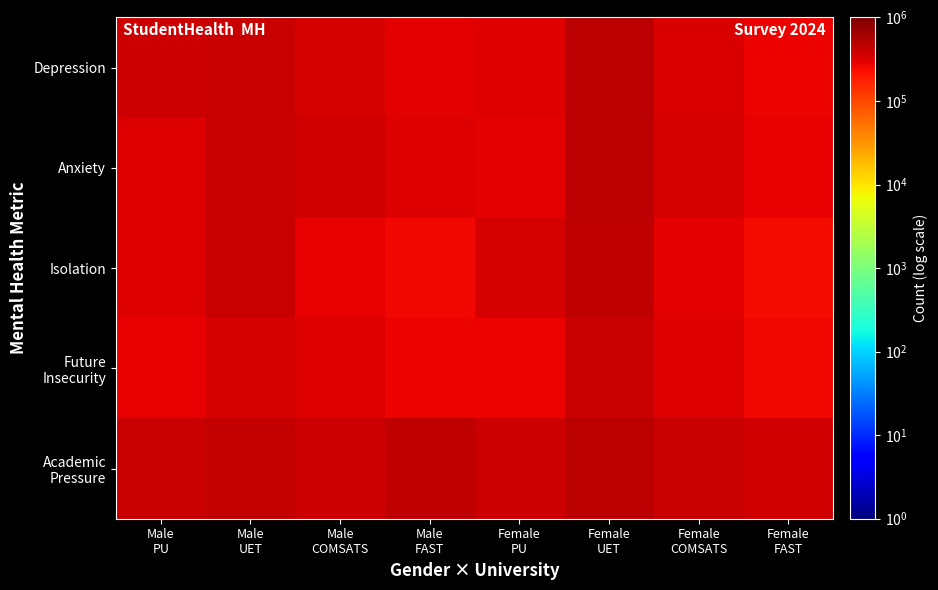

What is the smallest value displayed?

240000.0